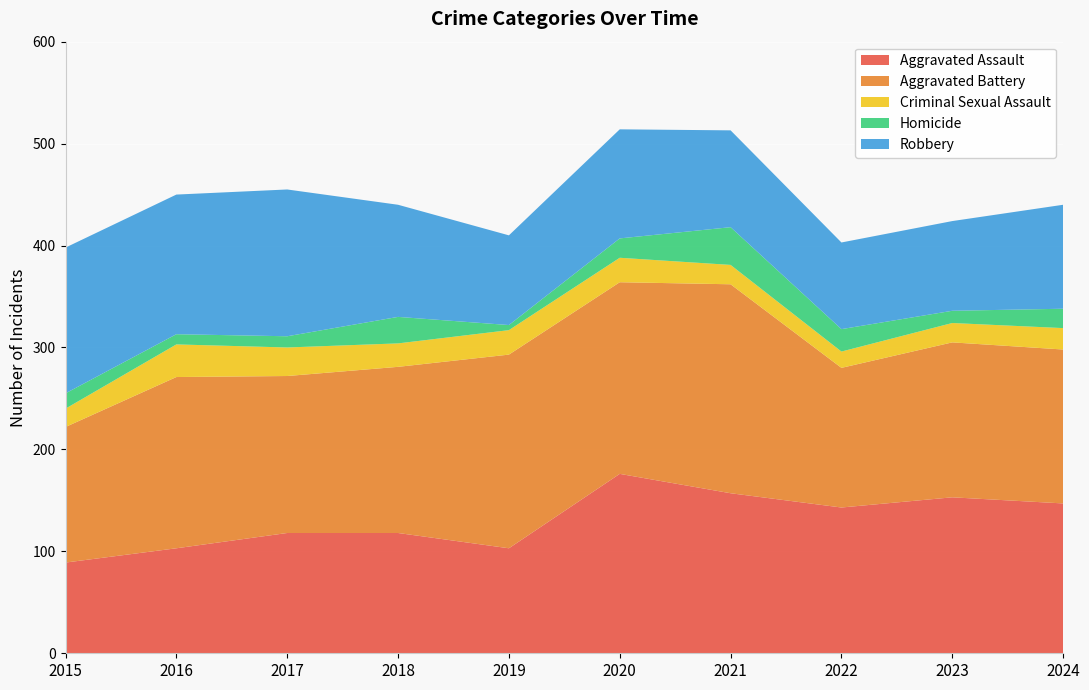

Reading left to right, what are all the values shown in this chart?

Aggravated Assault: 2015=89	2016=103	2017=118	2018=118	2019=103	2020=176	2021=157	2022=143	2023=153	2024=147
Aggravated Battery: 2015=133	2016=168	2017=154	2018=163	2019=190	2020=188	2021=205	2022=137	2023=152	2024=151
Criminal Sexual Assault: 2015=18	2016=32	2017=28	2018=23	2019=24	2020=24	2021=19	2022=16	2023=19	2024=21
Homicide: 2015=15	2016=10	2017=11	2018=26	2019=5	2020=19	2021=37	2022=22	2023=12	2024=19
Robbery: 2015=143	2016=137	2017=144	2018=110	2019=88	2020=107	2021=95	2022=85	2023=88	2024=102